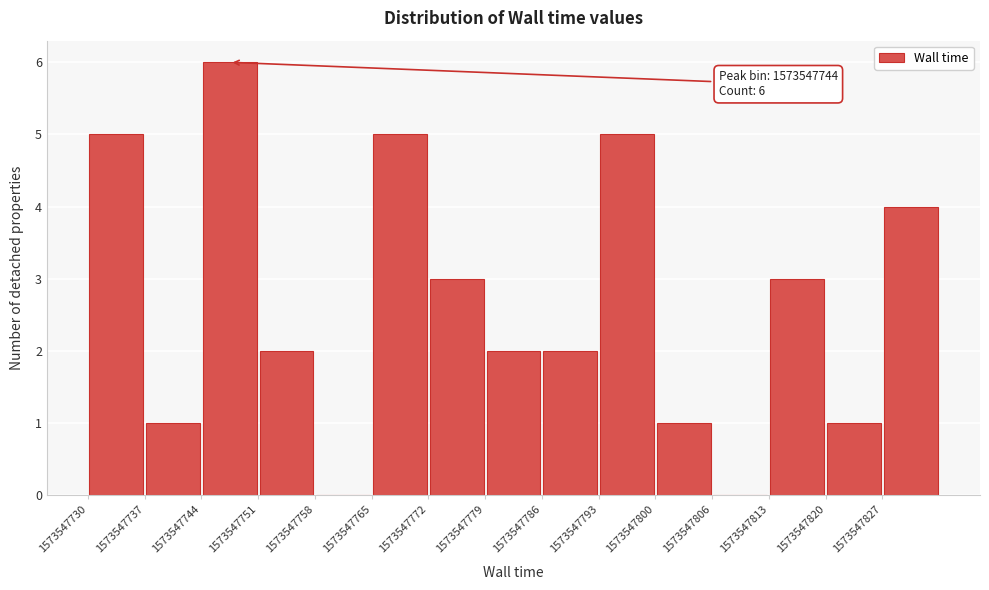

Which range on the x-axis has the tallest bar?

1573547744 to 1573547751